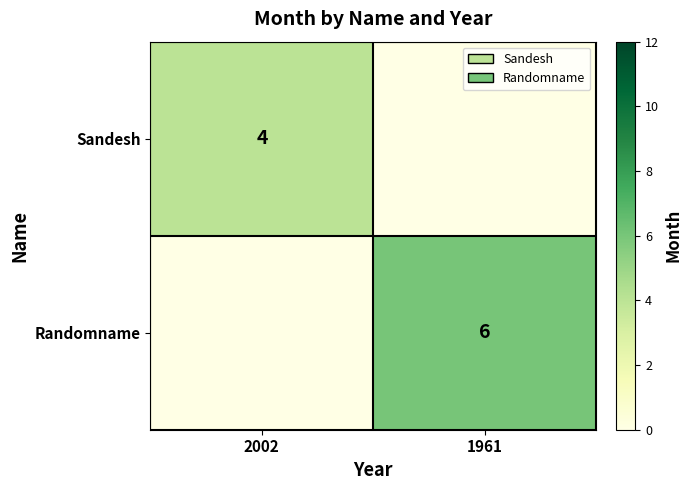

At which category does the chart reach its minimum across all series?

1961